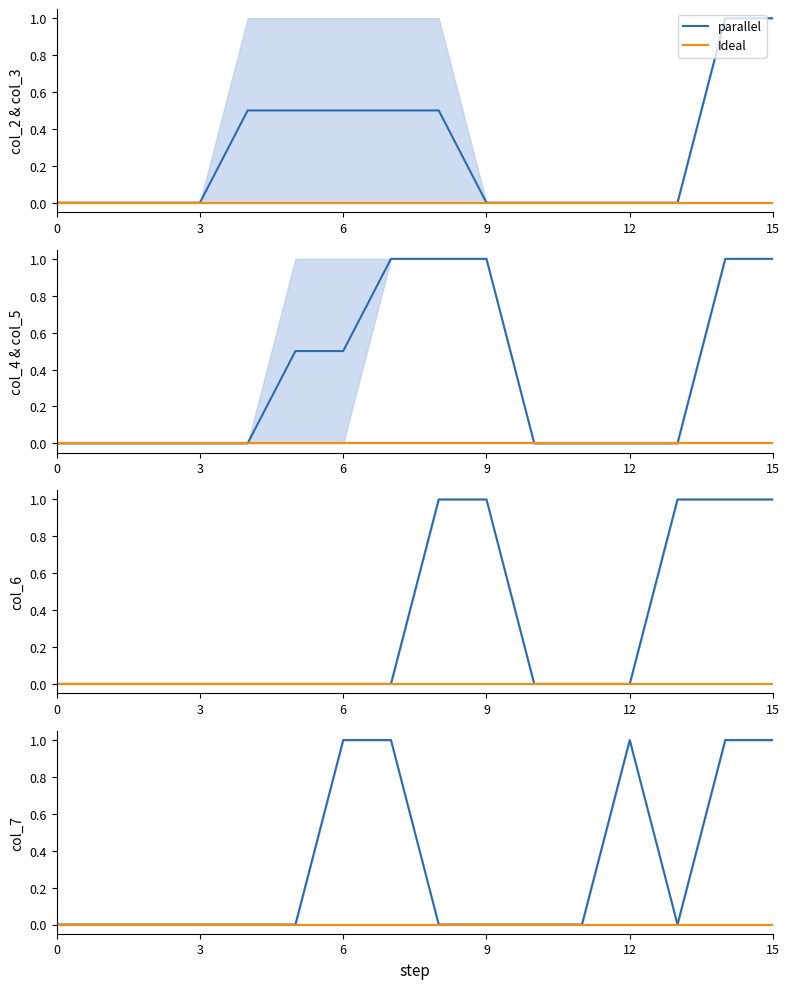

What is the sum of all col_5 values?

5